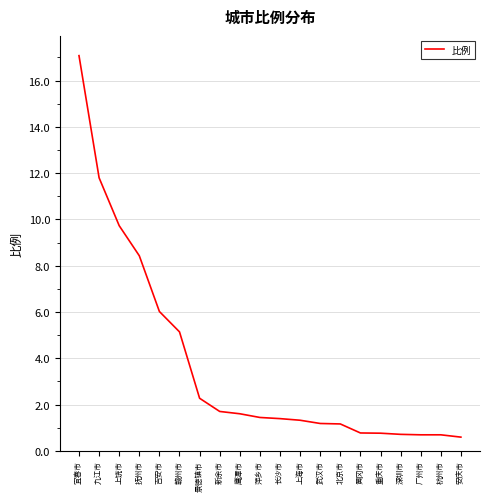

What is the minimum value shown in the chart?

0.6